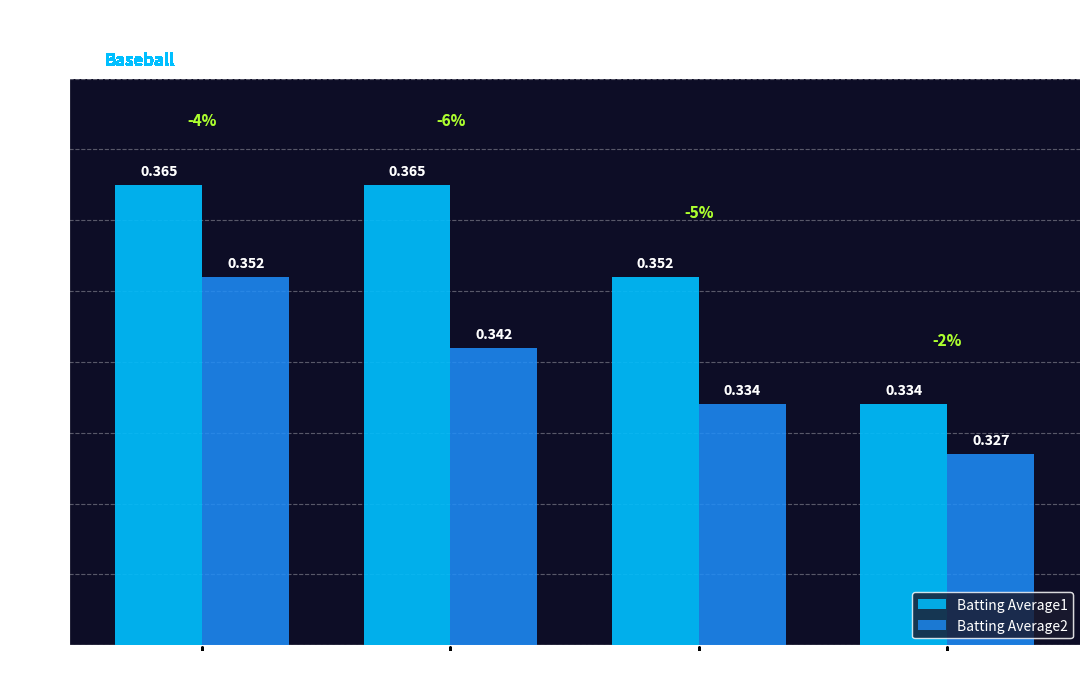

What is the label of the 2nd bar from the right?

Hanley Ramirez